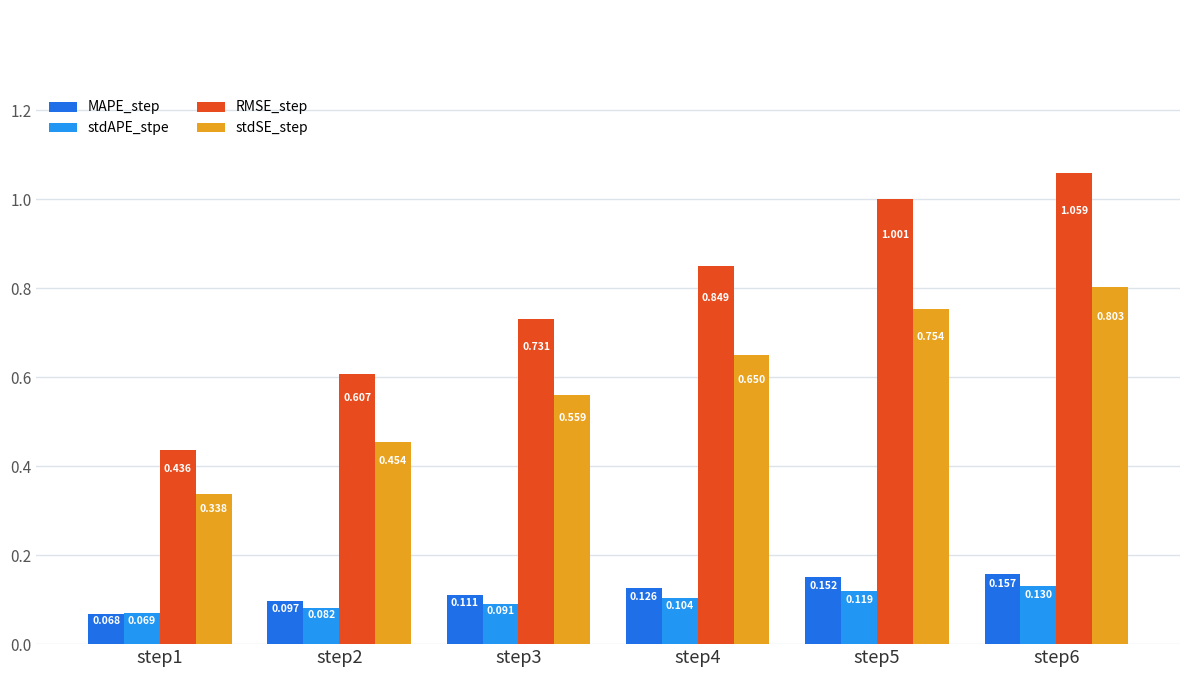

At step2, list the series in order from smallest to largest.

stdAPE_stpe, MAPE_step, stdSE_step, RMSE_step